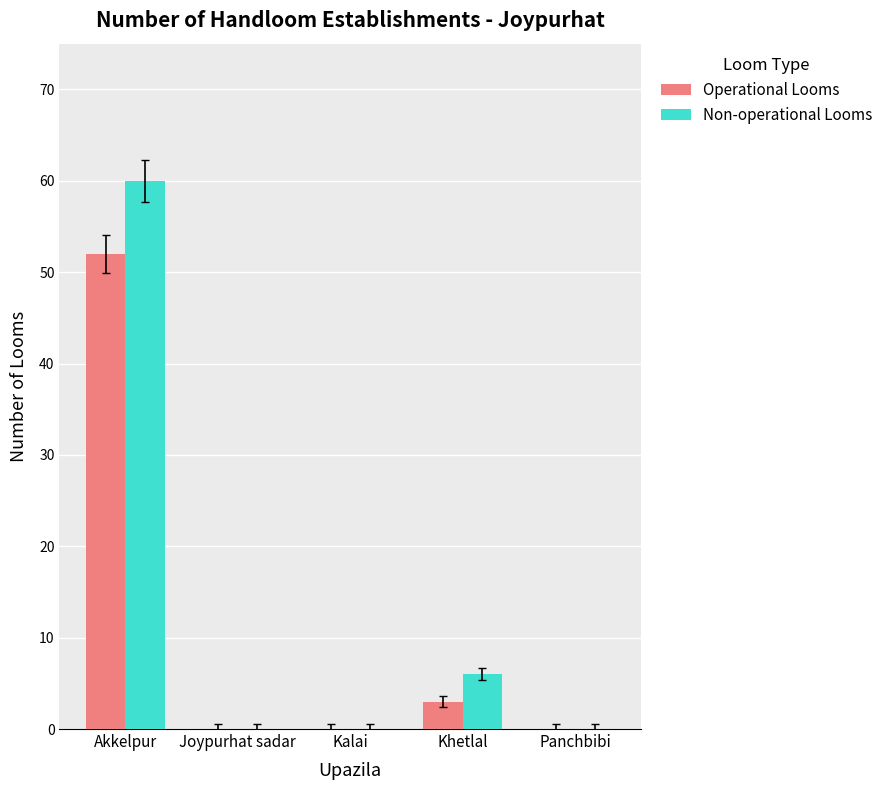

Reading left to right, what are all the values shown in this chart?

Operational Looms: Akkelpur=52	Joypurhat sadar=0	Kalai=0	Khetlal=3	Panchbibi=0
Non-operational Looms: Akkelpur=60	Joypurhat sadar=0	Kalai=0	Khetlal=6	Panchbibi=0